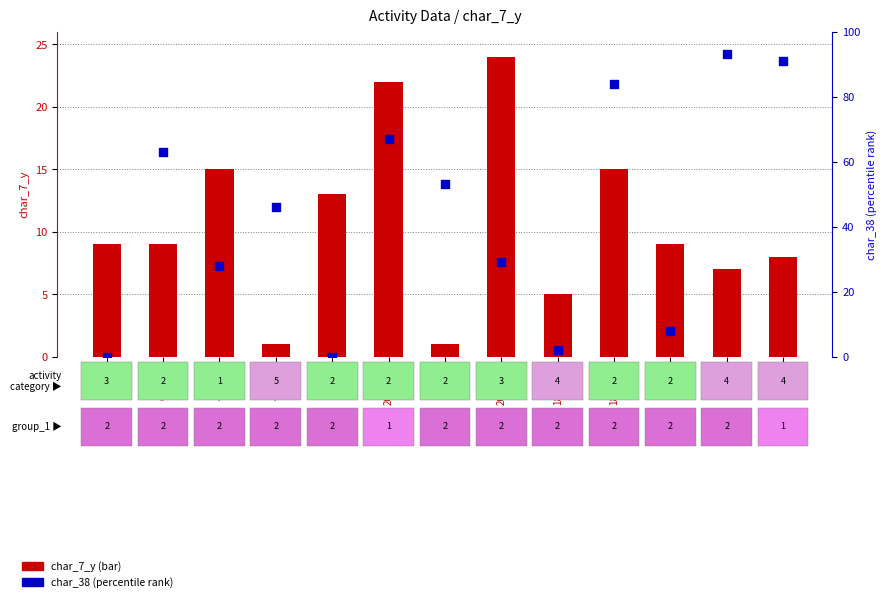

What is the total value across all series at 253617?

54